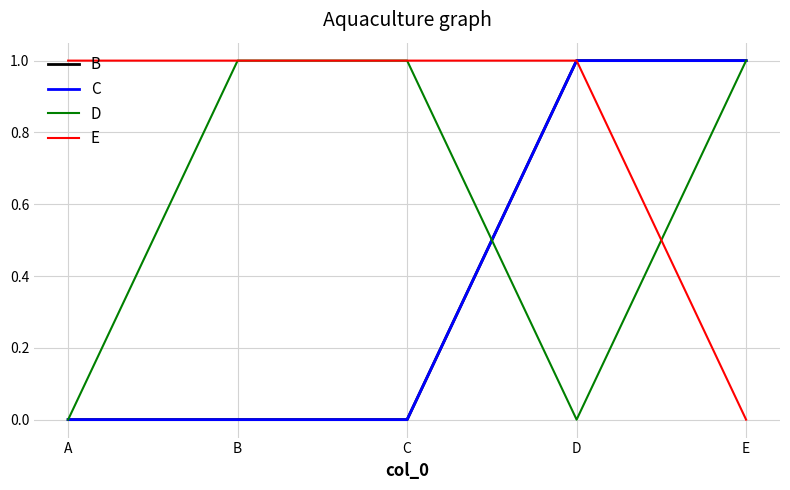

True or false: D has a value of 0 at A.

True